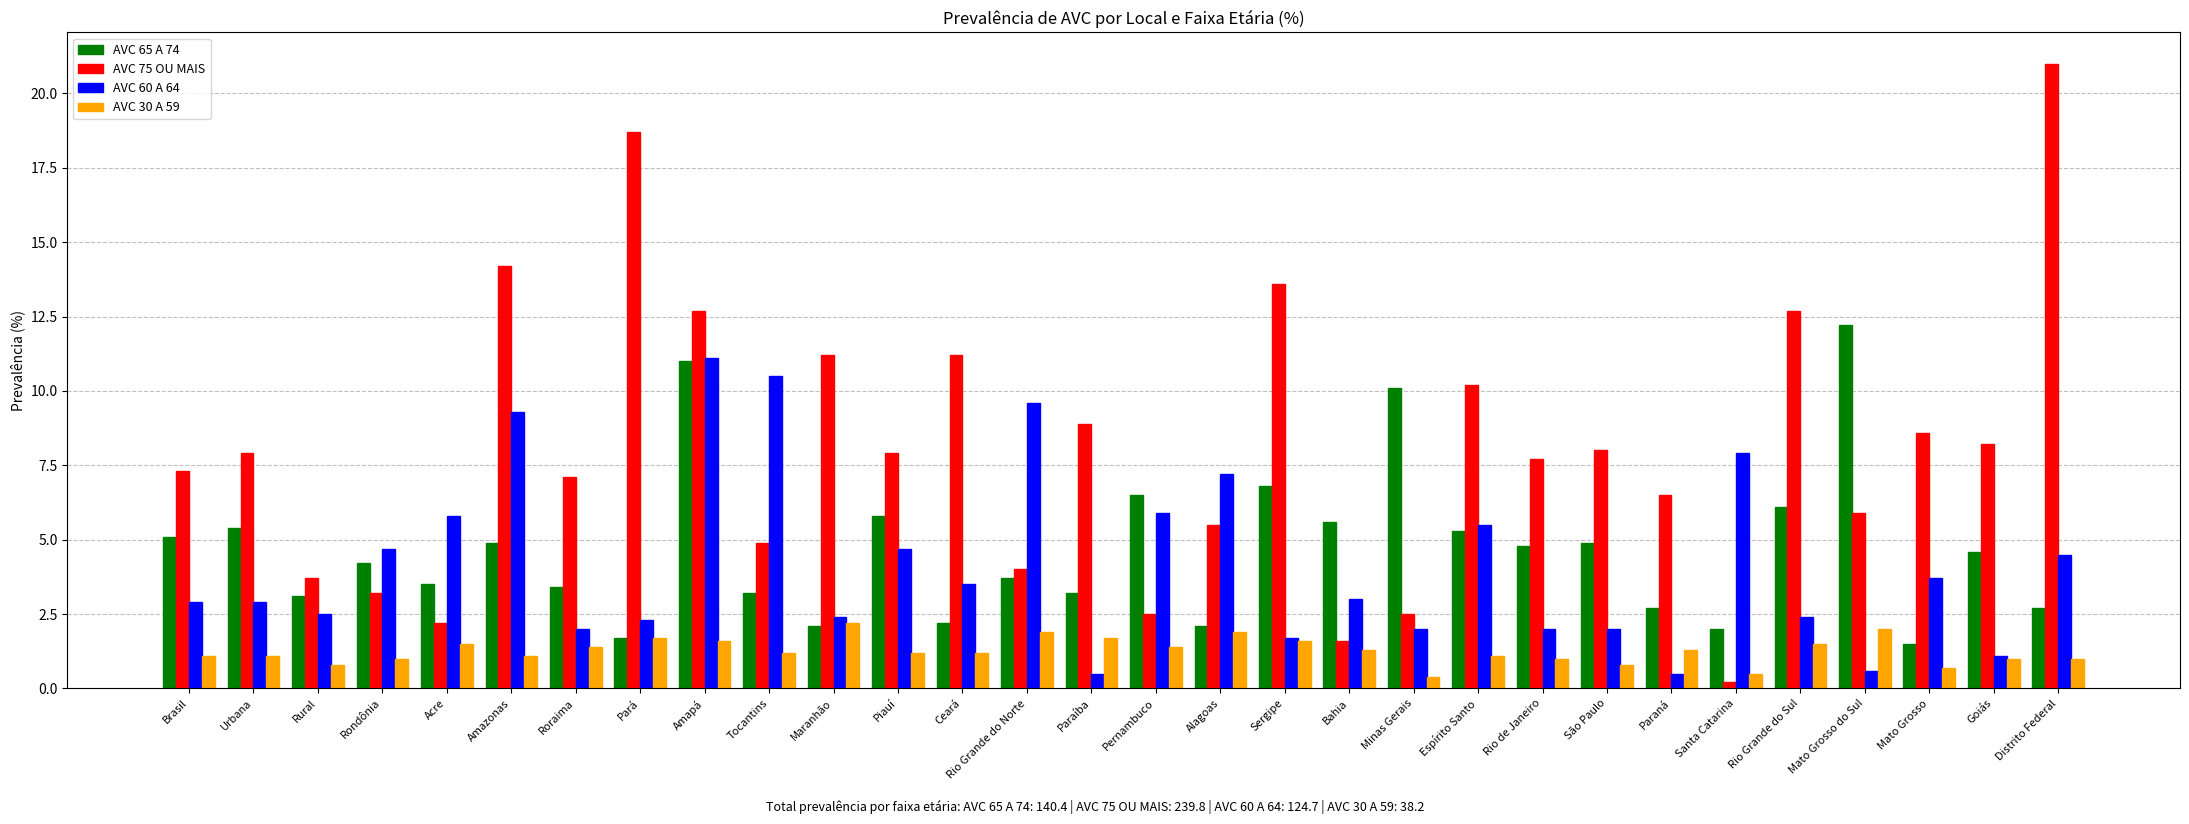

How many data points does each series have?

30